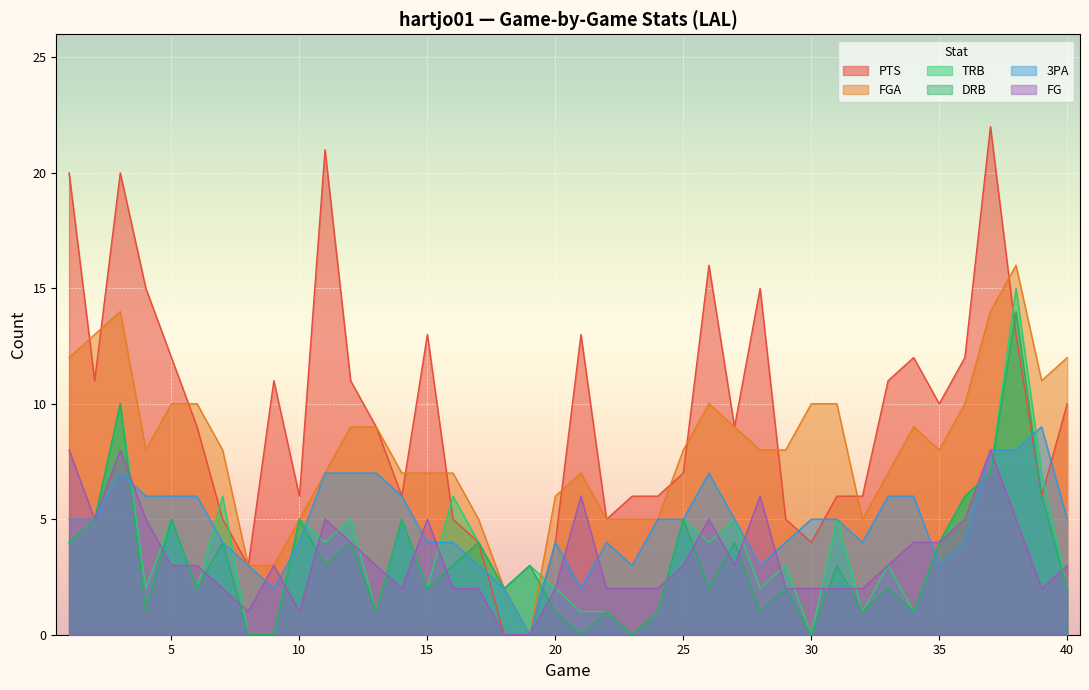

At how many categories does at least one series exceed 0?

40